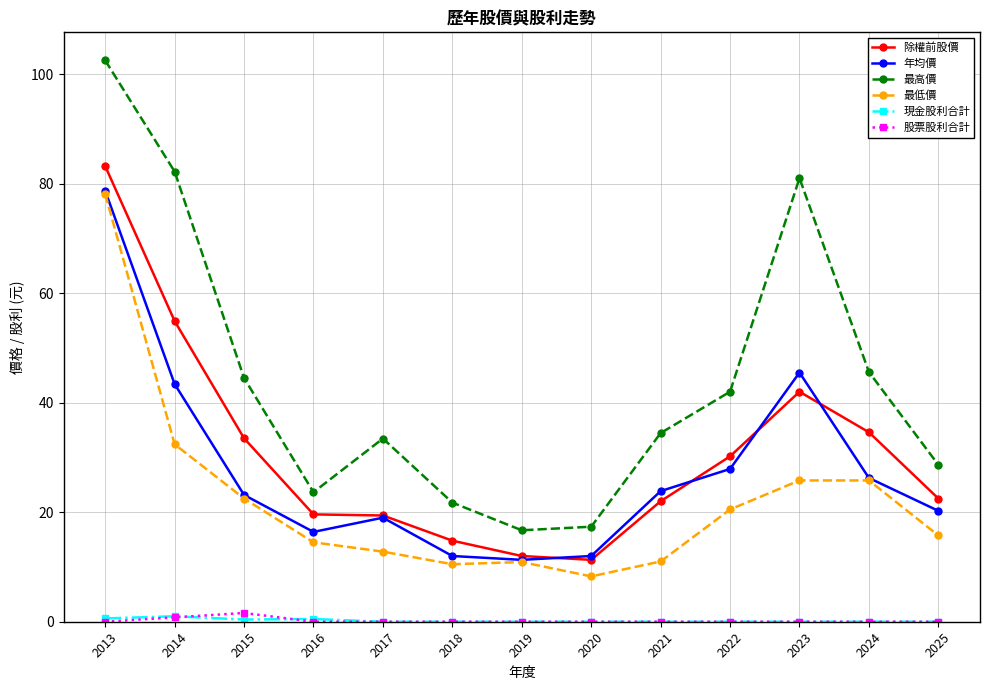

What is the difference between the maximum and second lowest values in the 最低價 series?

67.6